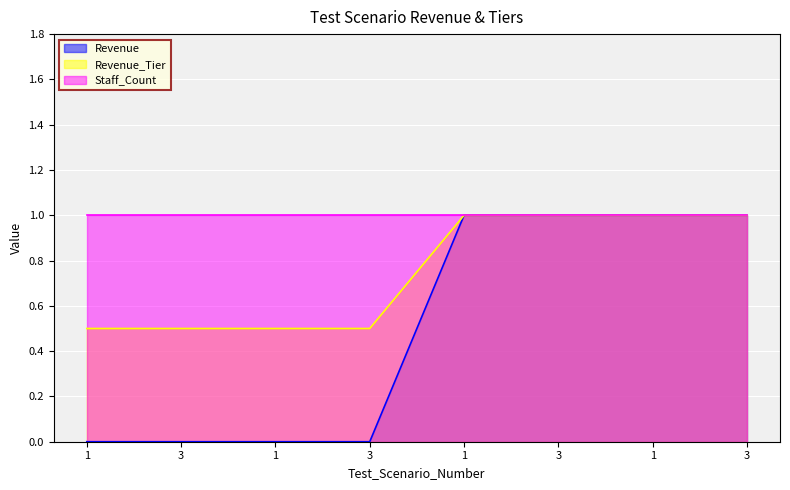

Does the chart display data point markers on the line(s)?

No